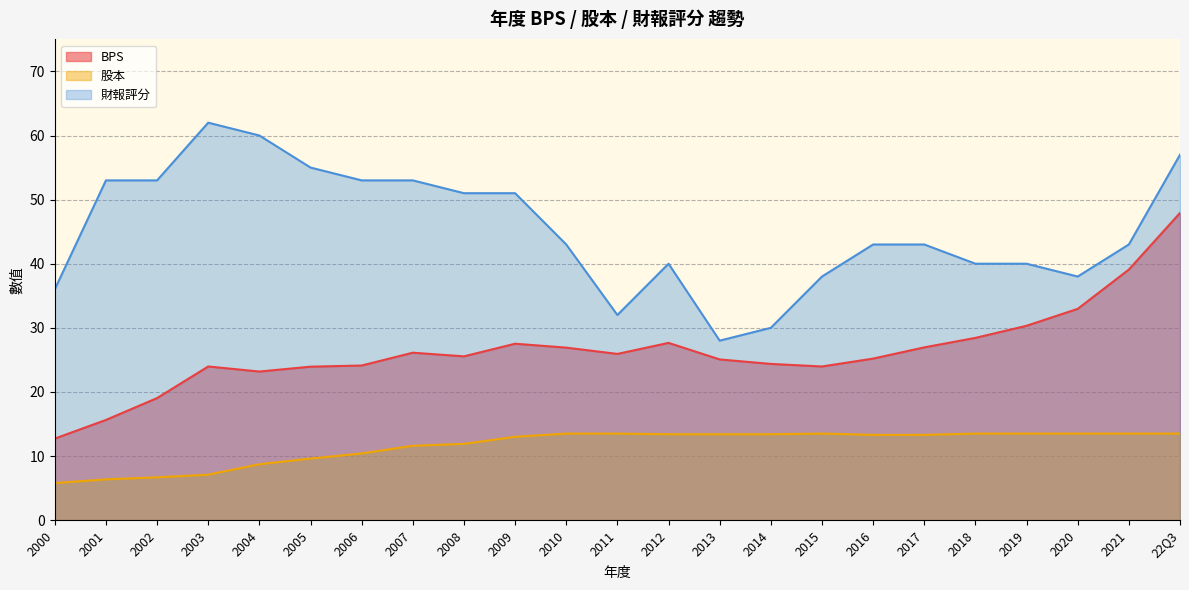

Which category has the lowest value in the 股本 series?

2000